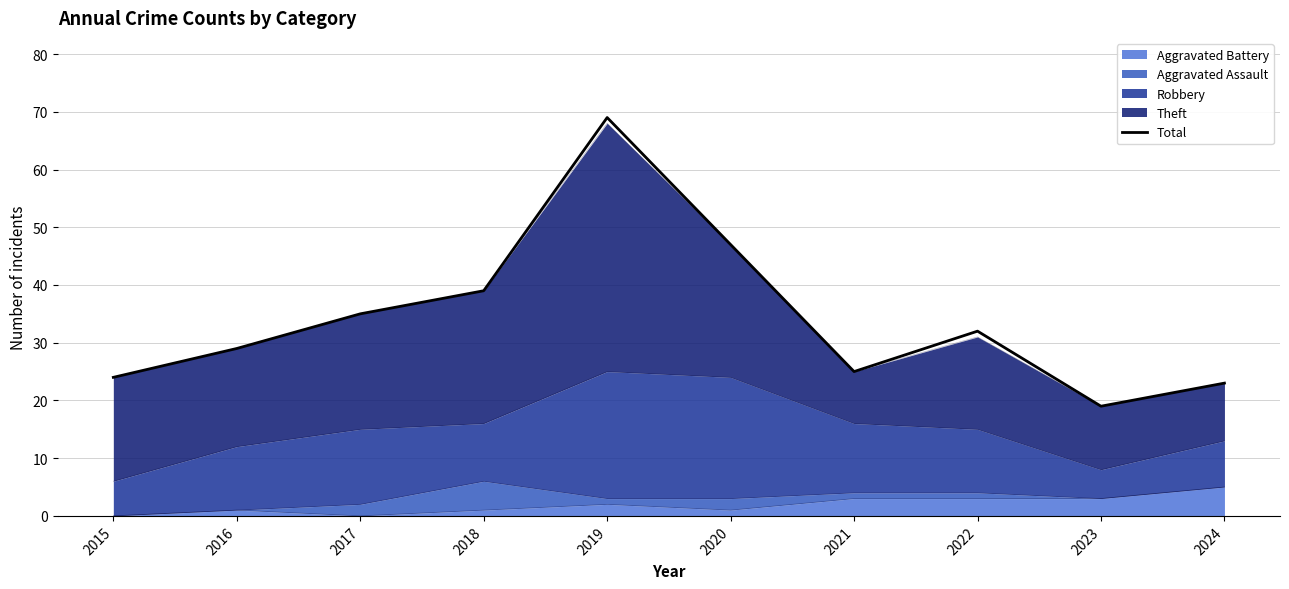

Which category has the highest value across all series?

2019